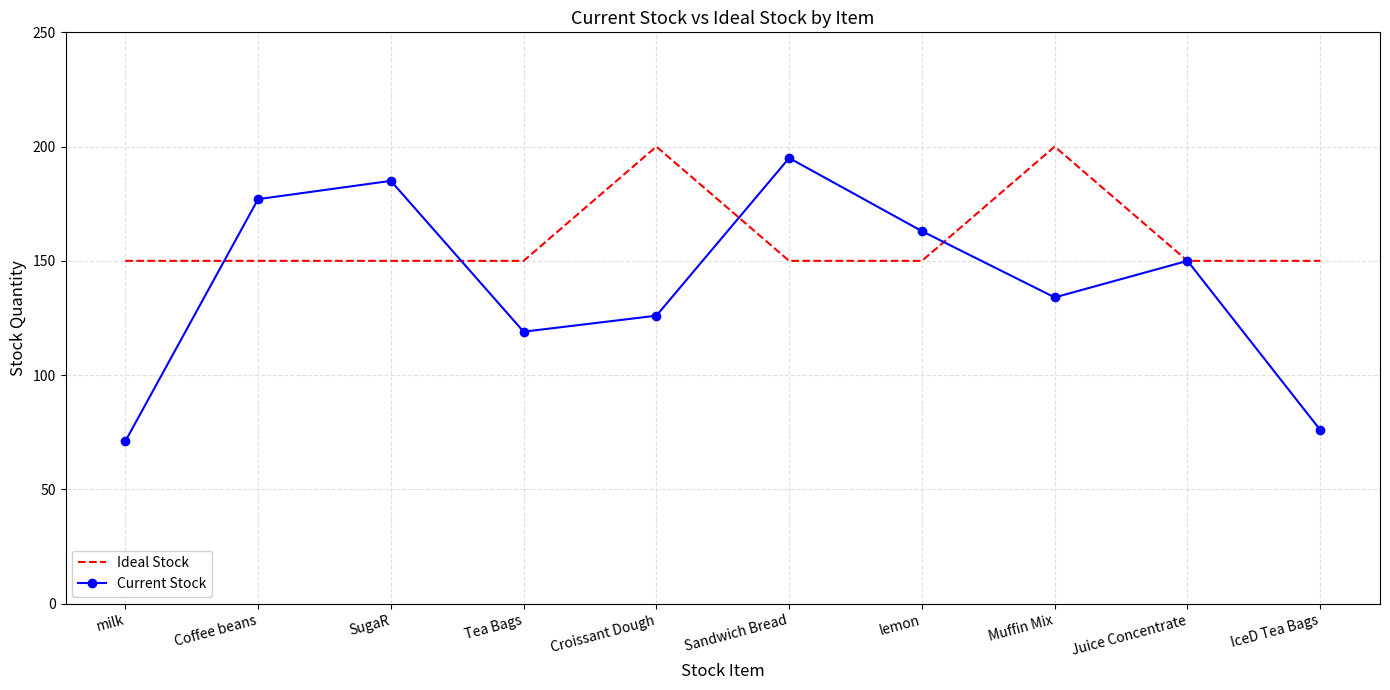

Reading right to left, extract all data points from this chart.

Ideal Stock: IceD Tea Bags=150	Juice Concentrate=150	Muffin Mix=200	lemon=150	Sandwich Bread=150	Croissant Dough=200	Tea Bags=150	SugaR=150	Coffee beans=150	milk=150
Current Stock: IceD Tea Bags=76	Juice Concentrate=150	Muffin Mix=134	lemon=163	Sandwich Bread=195	Croissant Dough=126	Tea Bags=119	SugaR=185	Coffee beans=177	milk=71